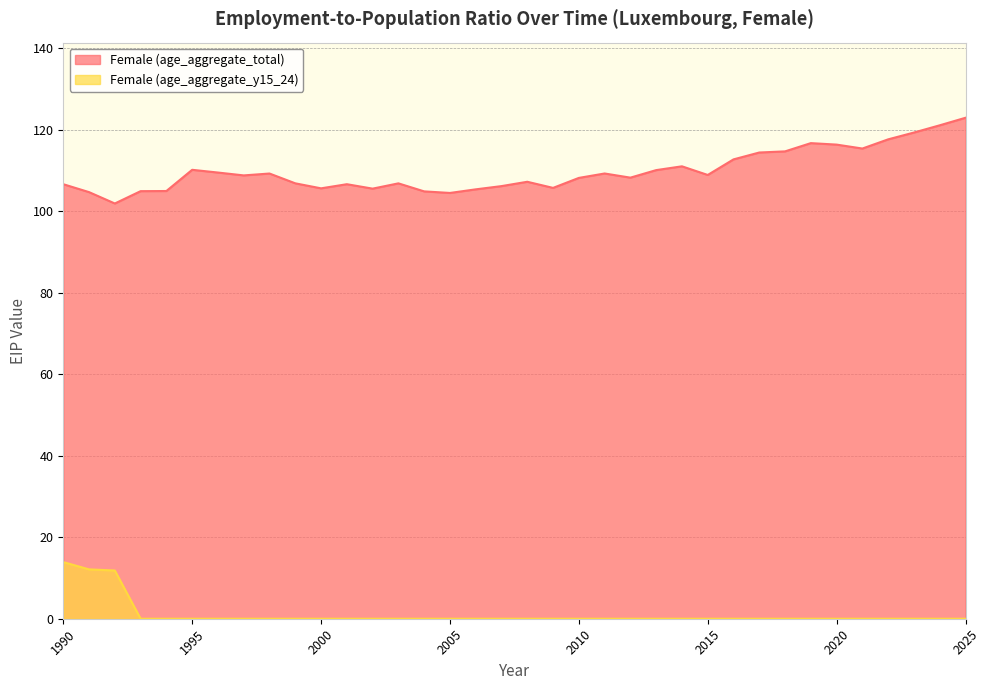

The Female (age_aggregate_y15_24) series shows 0.0 at 2019. True or false?

True